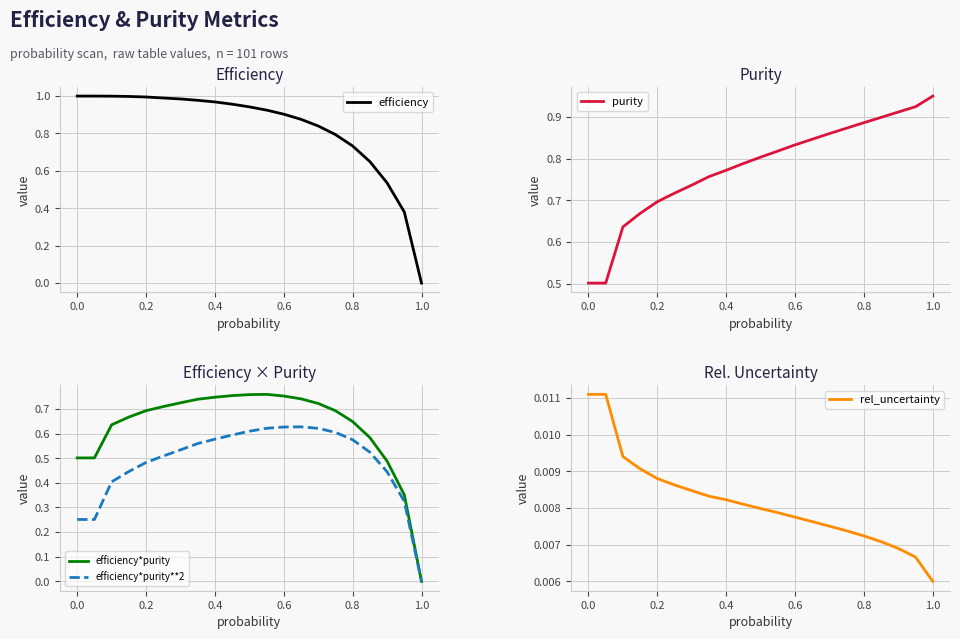

At which label does efficiency*purity reach its minimum?

1.0